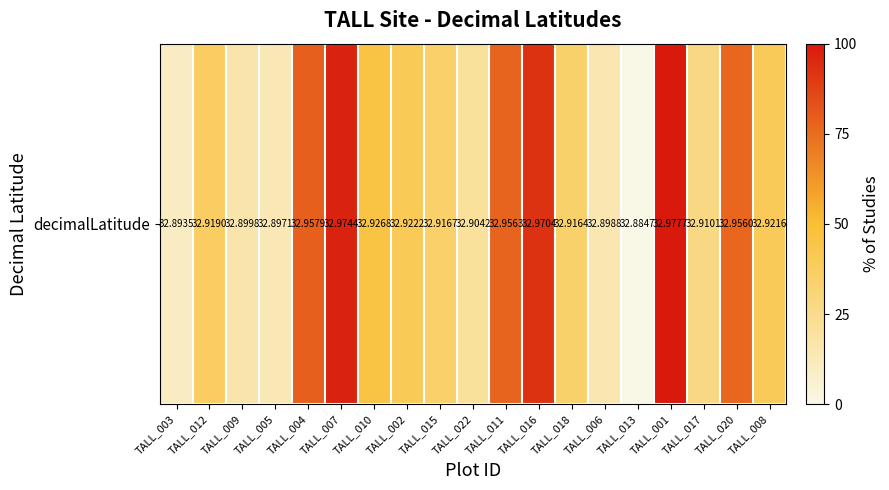

True or false: the data shows 36.9 at TALL_012.

True